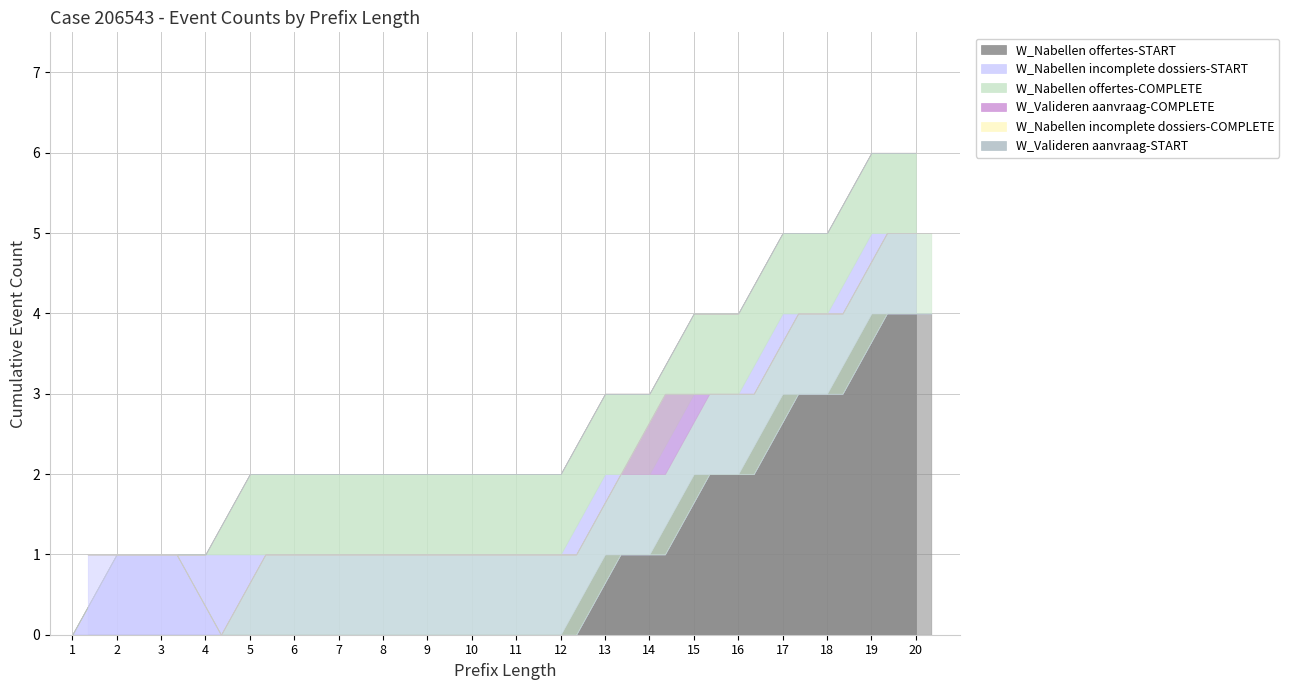

True or false: W_Nabellen incomplete dossiers-COMPLETE has more than 2 interior local peaks.

False